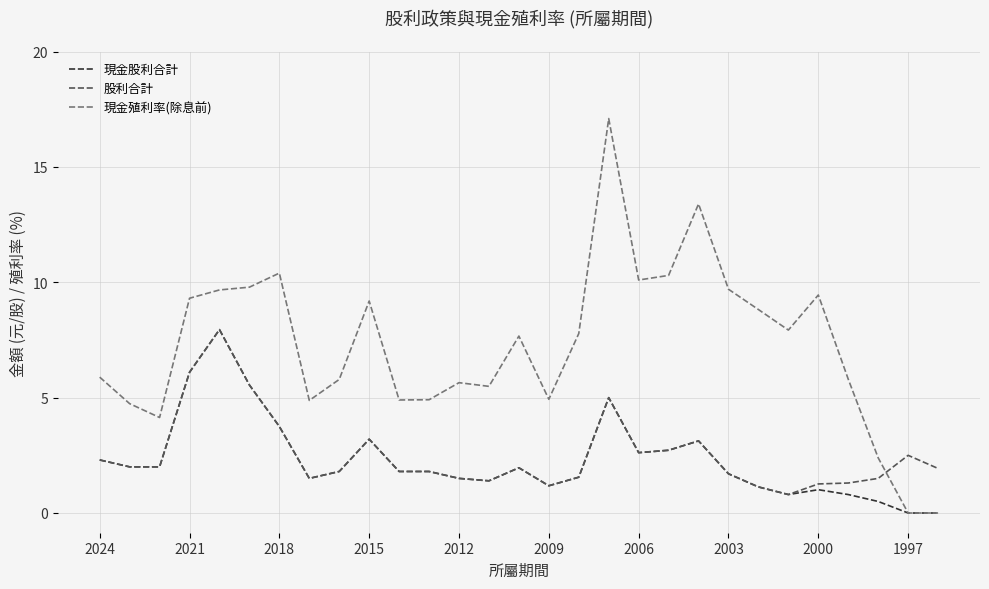

Which series ends up on top after the final intersection of 現金殖利率(除息前) and 股利合計?

股利合計